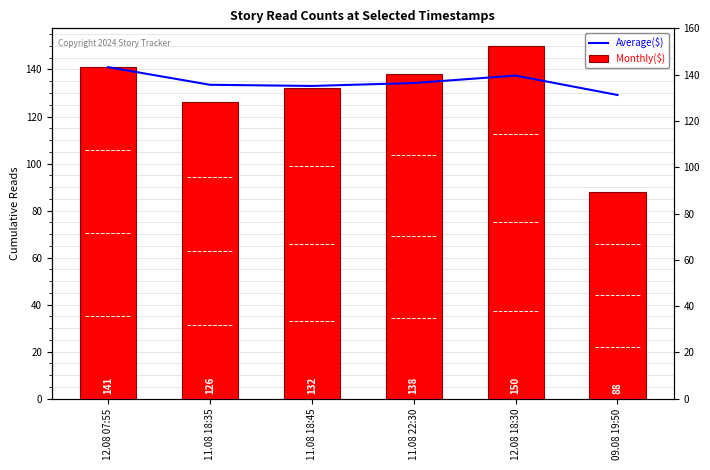

Count the number of categories in the chart.

6